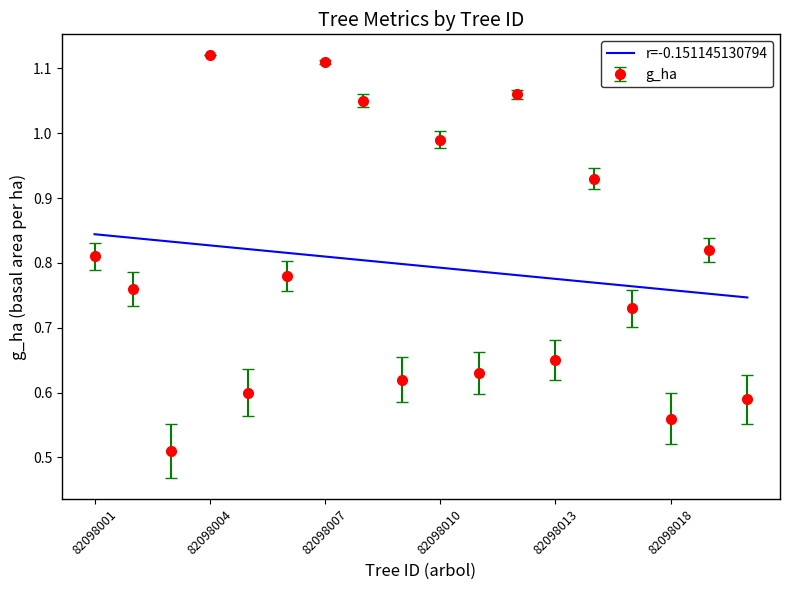

Which series has the widest spread of values?

g_ha